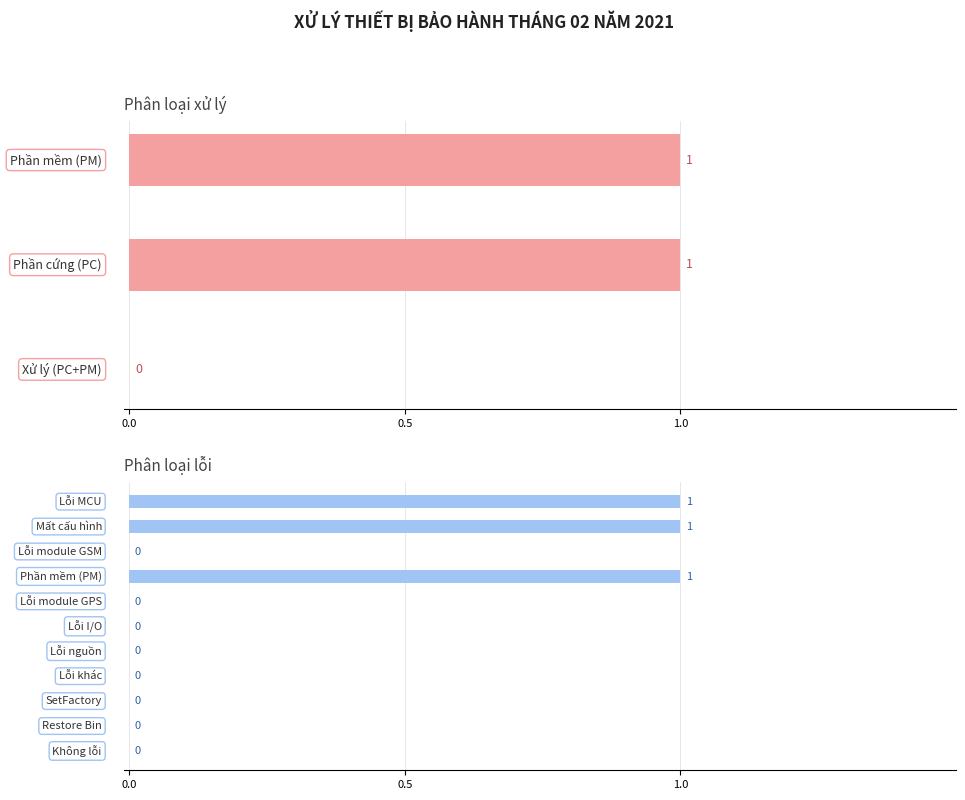

How many values are between 0 and 1?

11